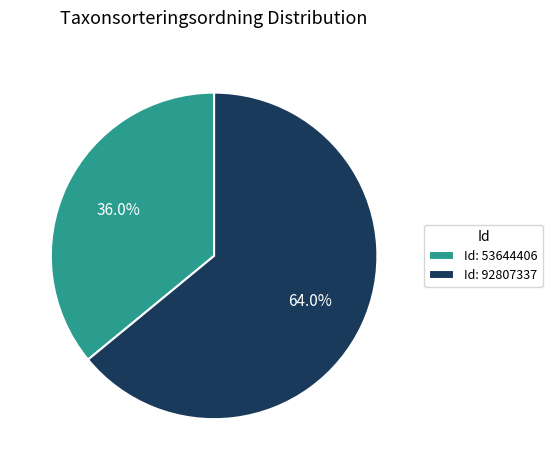

Between Id: 53644406 and Id: 92807337, which is larger?

Id: 92807337